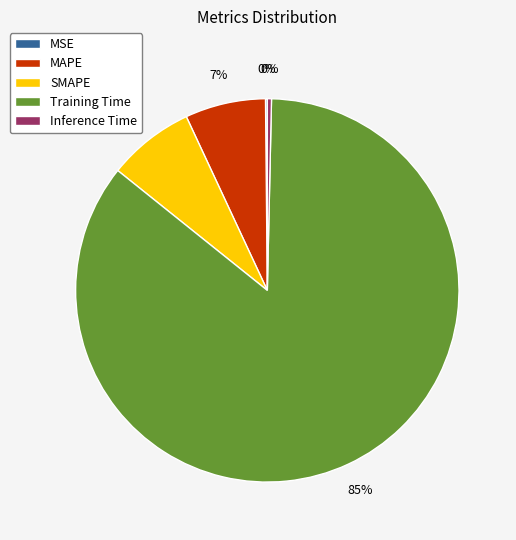

To the nearest percent, what is the average slice percentage?

20%